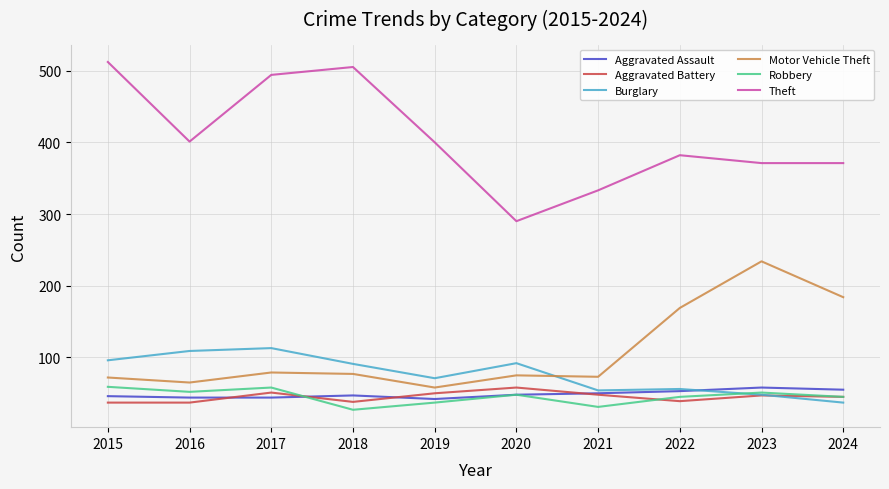

What is the minimum value shown in the chart?

27